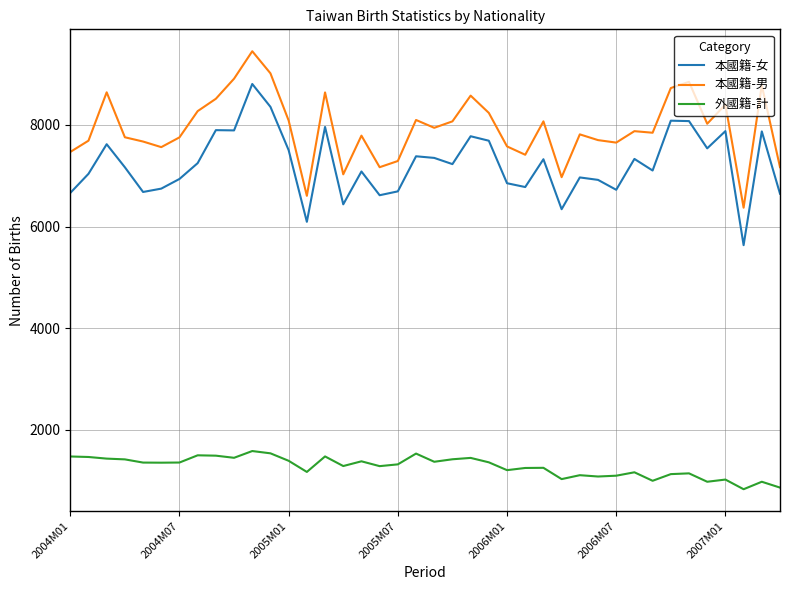

Which series has the largest total across all categories?

本國籍-男